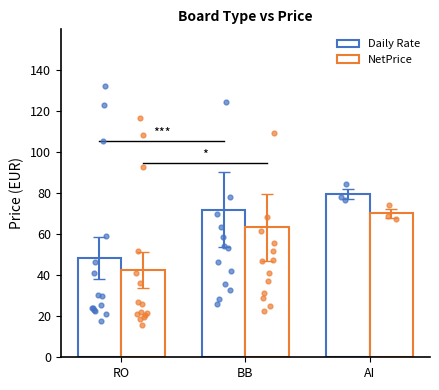

Which series has the largest Y range (max minus min)?

Daily Rate